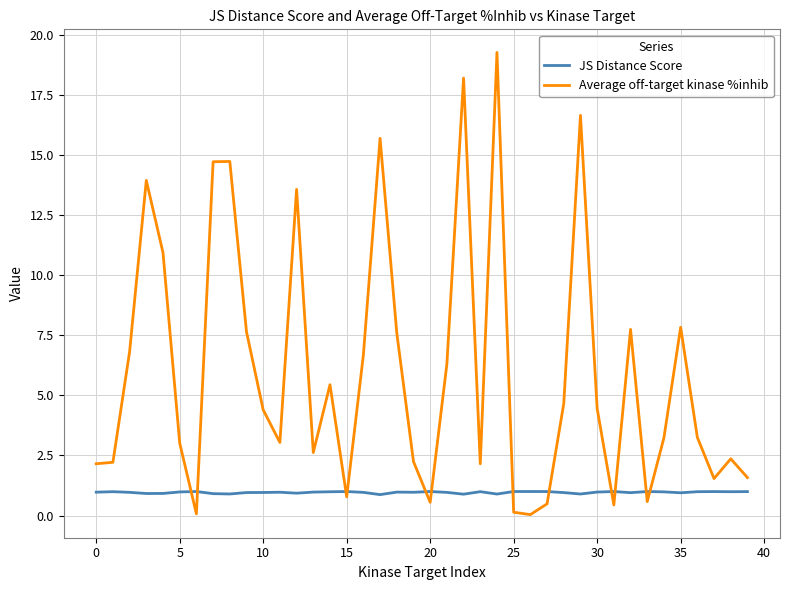

True or false: JS Distance Score has more than 0 points higher than both neighbors.

True